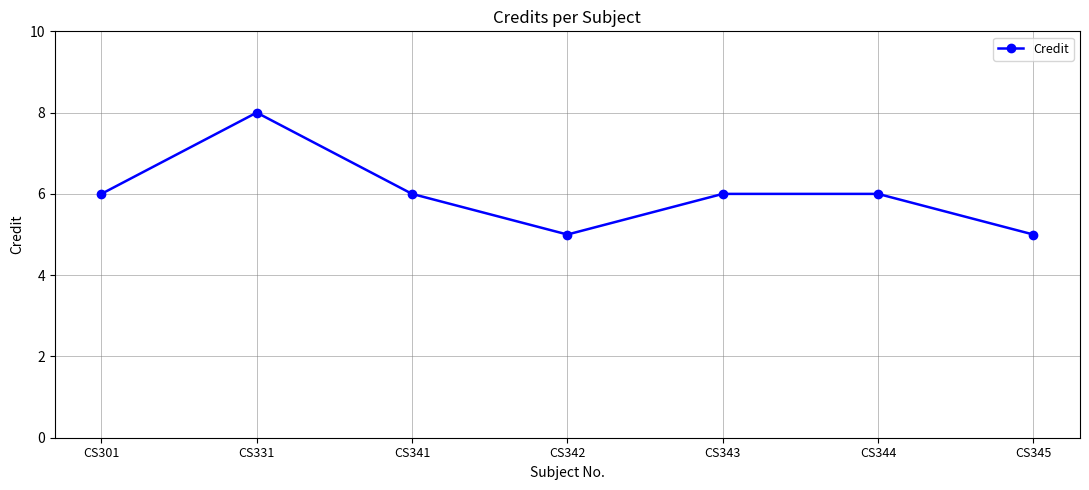

What is the sum of all values?

42